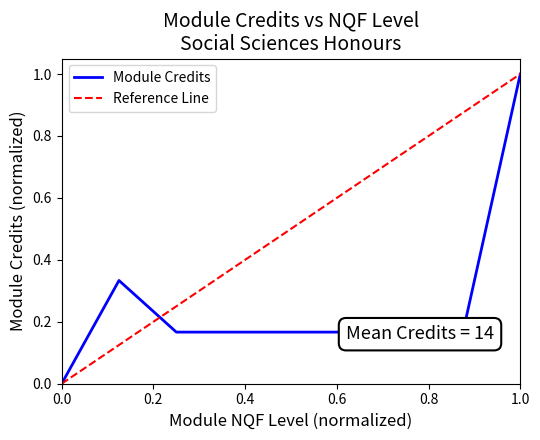

Reading left to right, transcribe all the data shown in this chart.

0.0	0.3	0.2	0.2	0.2	0.2	0.2	0.2	1.0